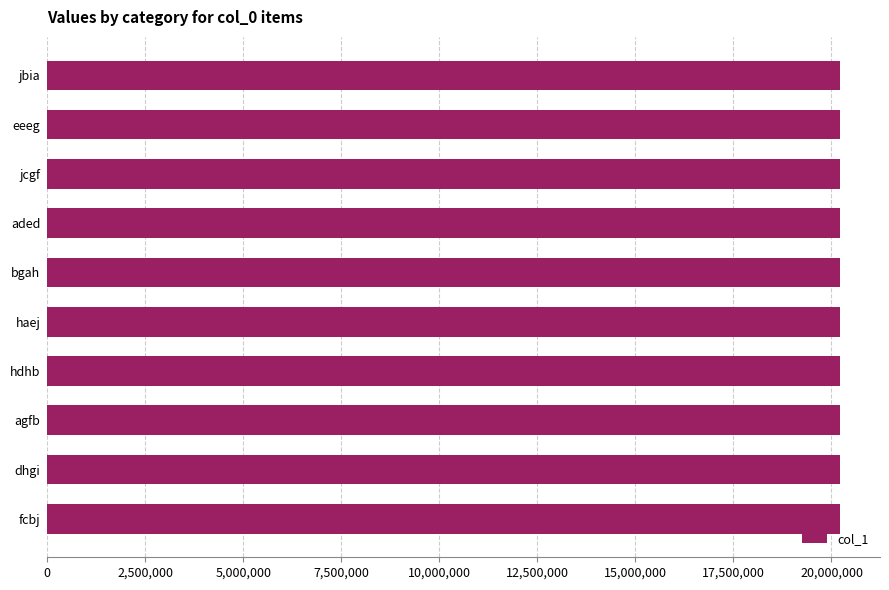

How many bars are there in total?

10